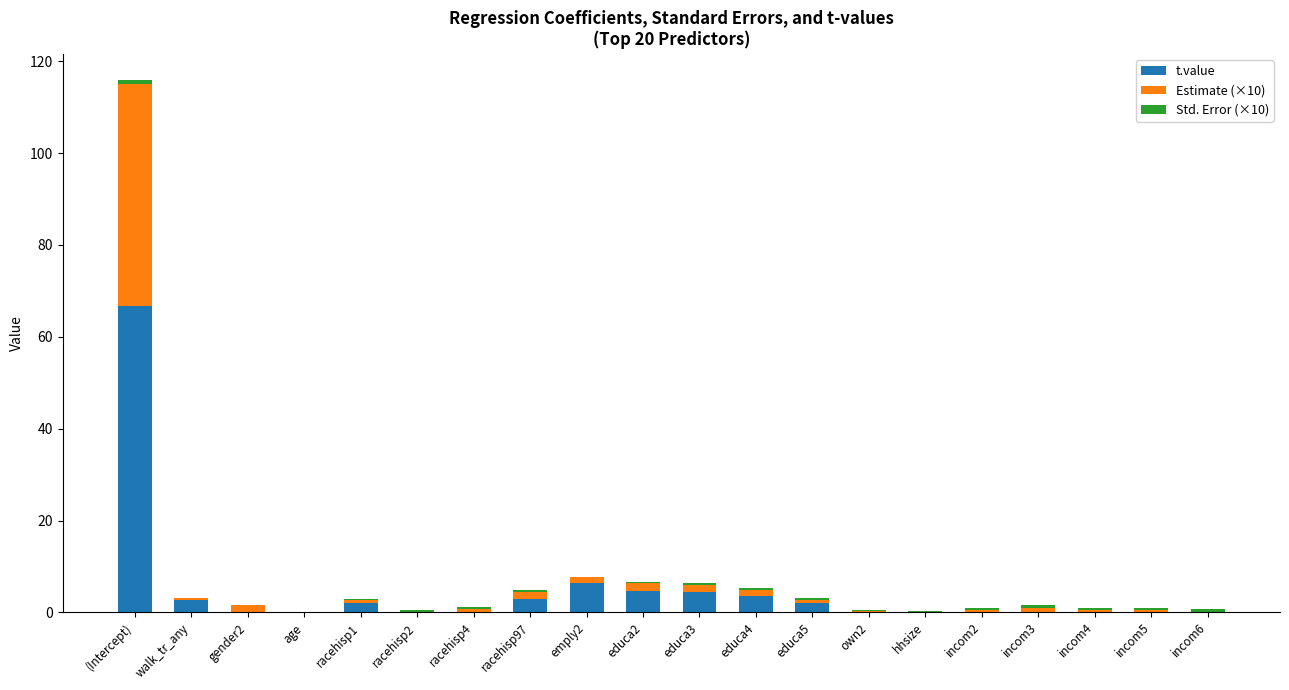

What is the highest value of the t.value series?

66.8